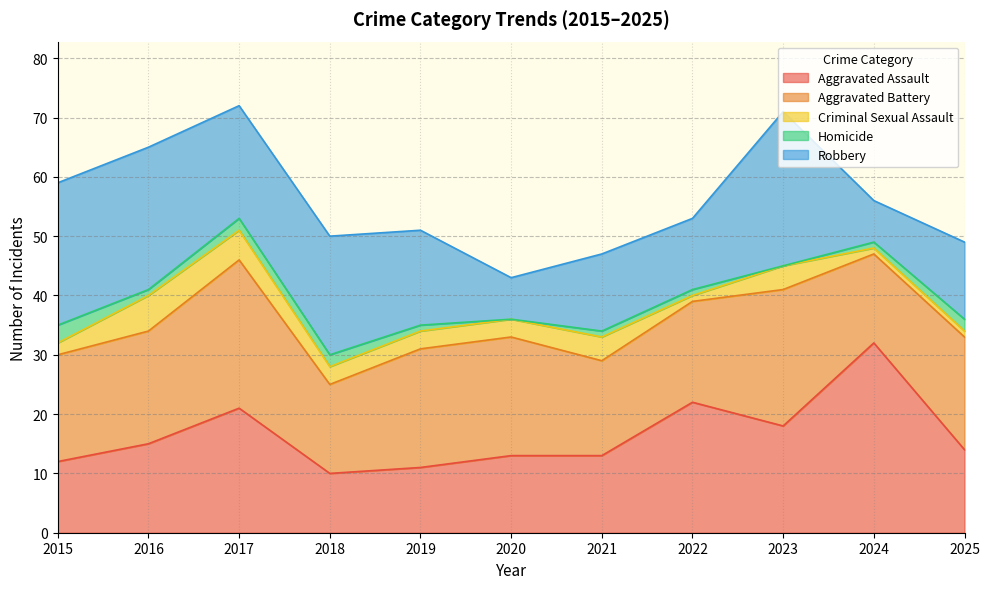

Where is the first local maximum for Robbery?

2018